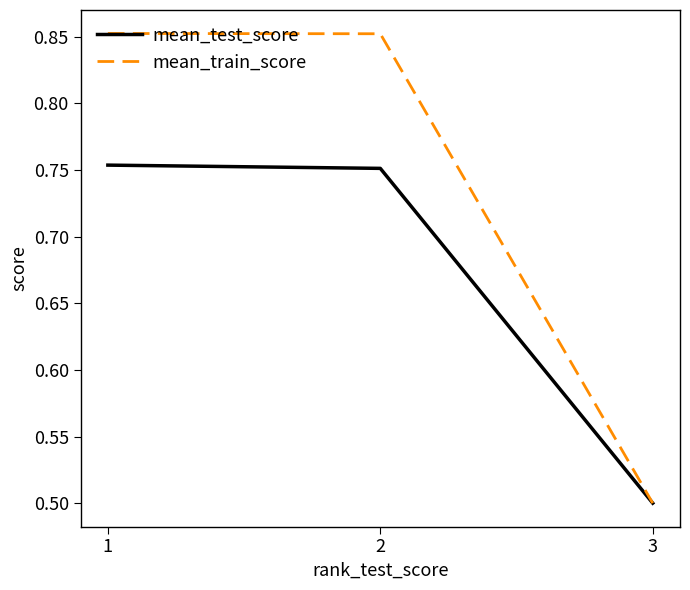

List the series in order of their peak value, highest first.

mean_train_score, mean_test_score